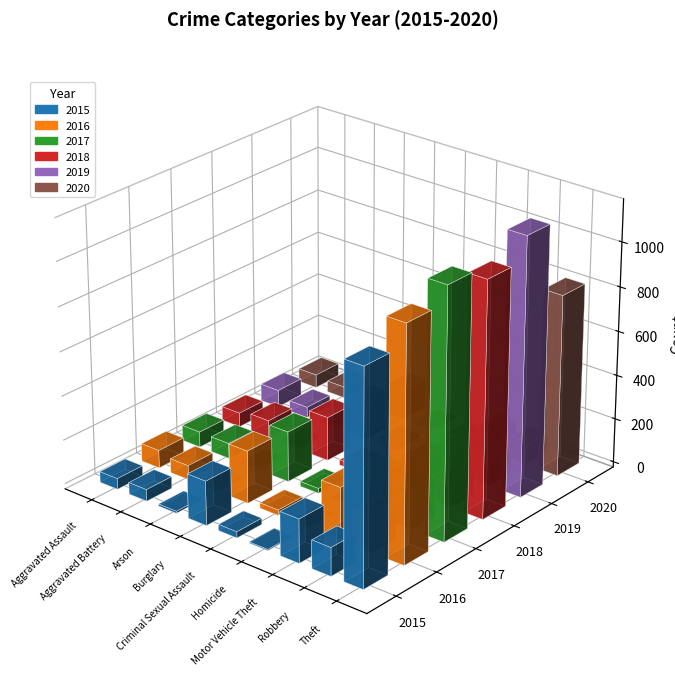

At which label is 2017 closest to 564?

Burglary